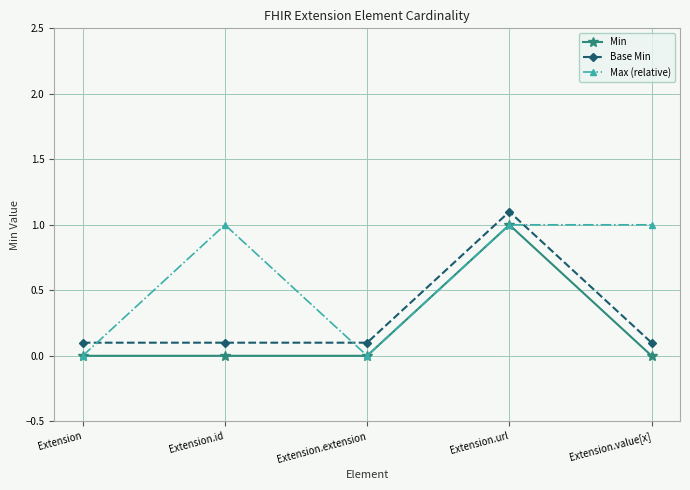

How many Max (relative) values are between 0 and 1?

5